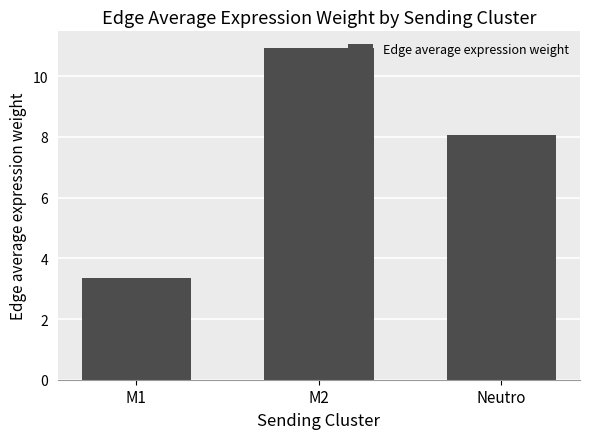

Does the chart contain any negative values?

No